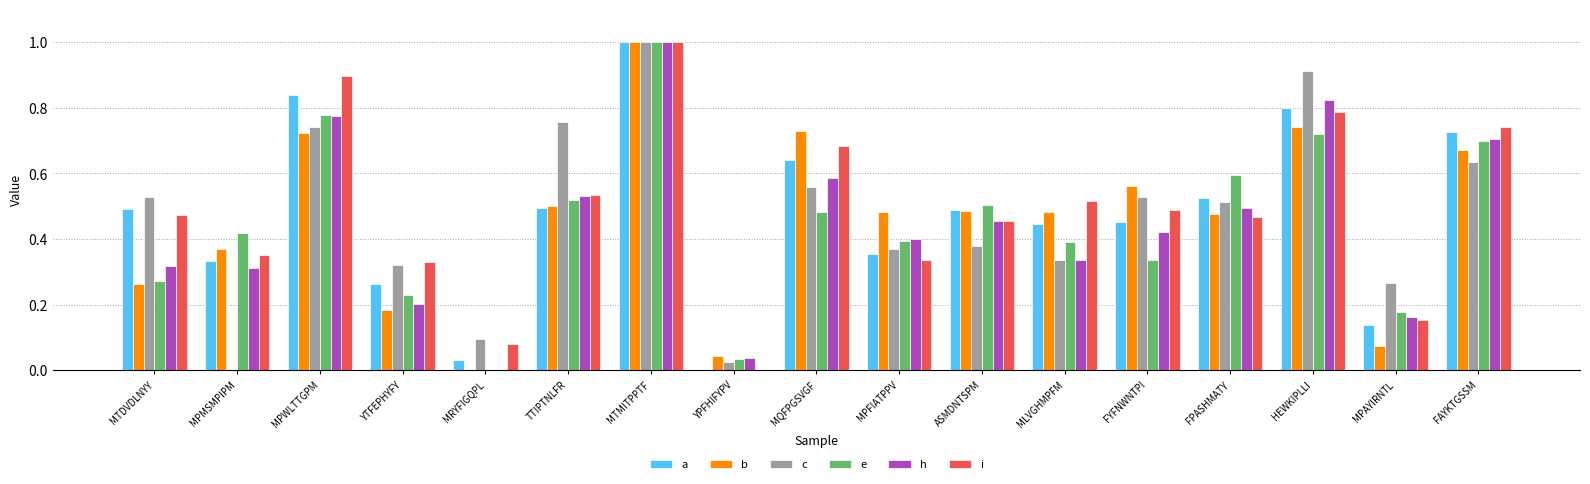

What are all the series names shown in the legend?

a, b, c, e, h, i